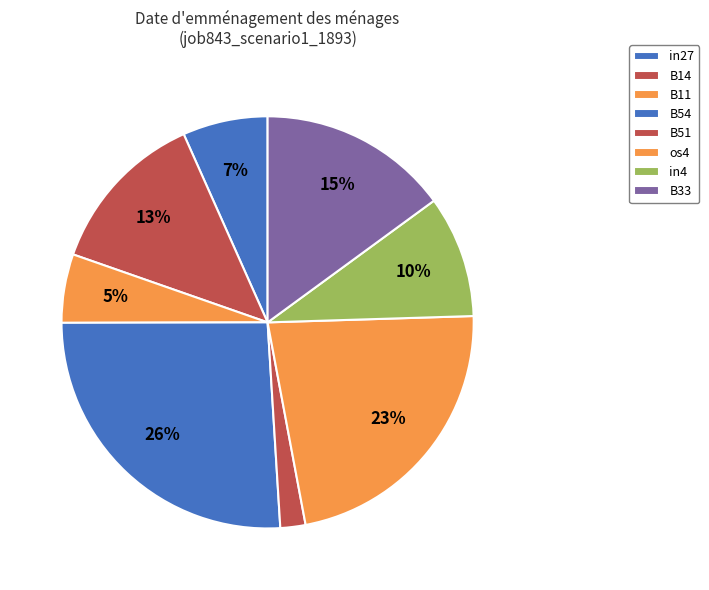

Is there any slice that represents more than half of the pie?

No